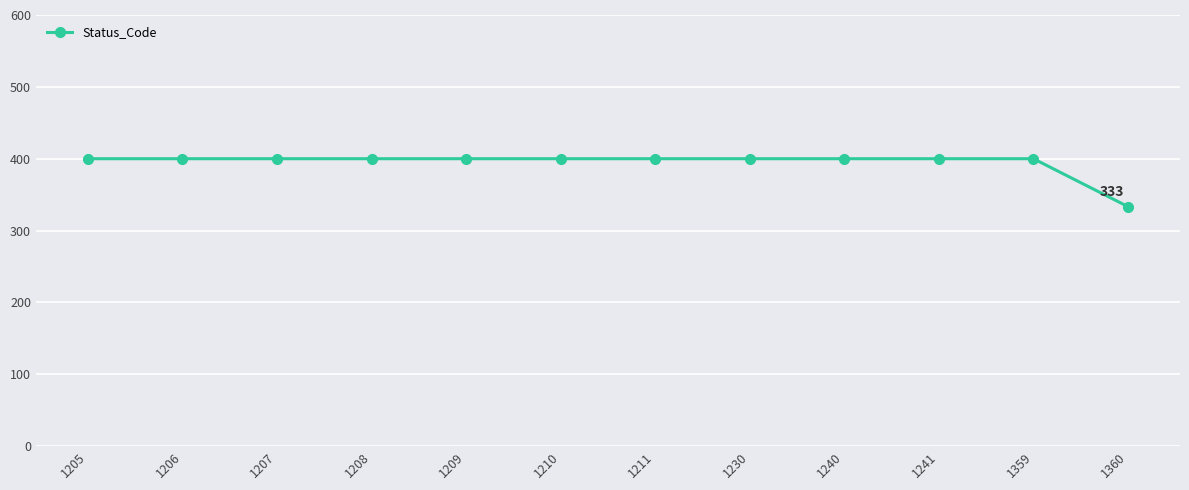

What is the ratio of the value at 1230 to the value at 1205?

1.0